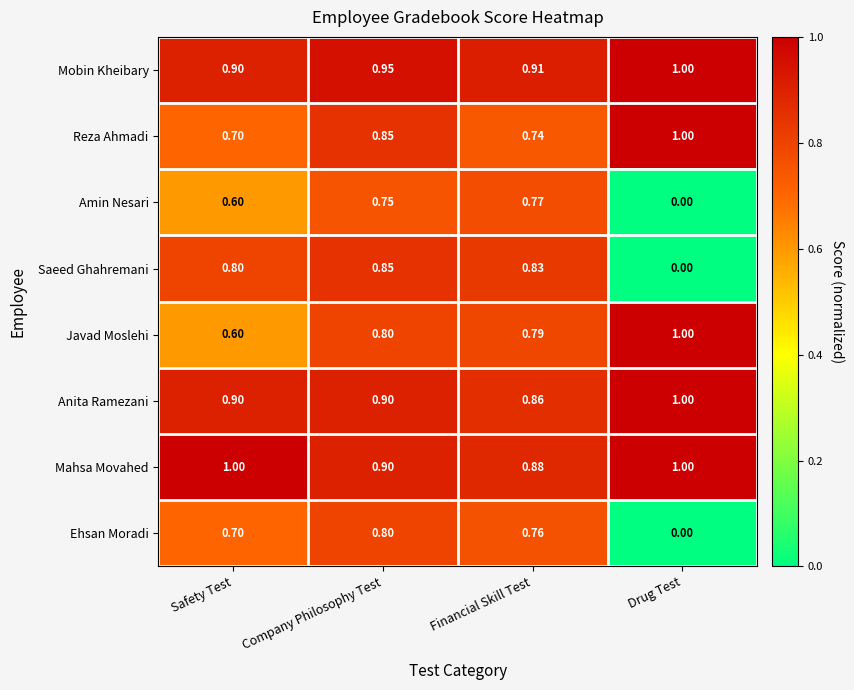

Which series has the largest range (max minus min)?

Saeed Ghahremani